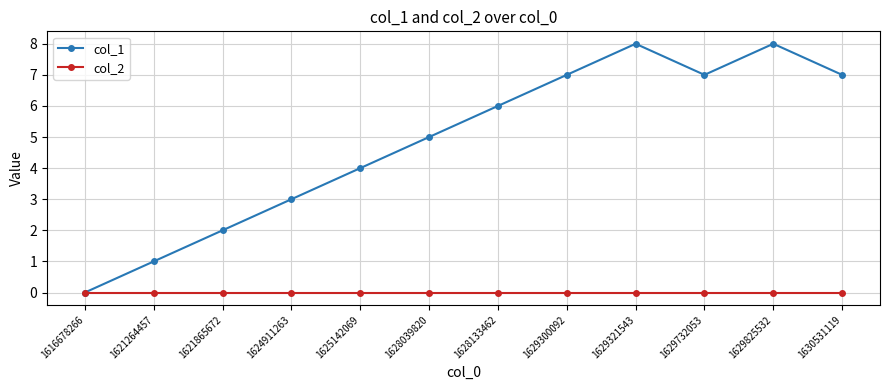

What is the total value across all series at 1630531119?

7